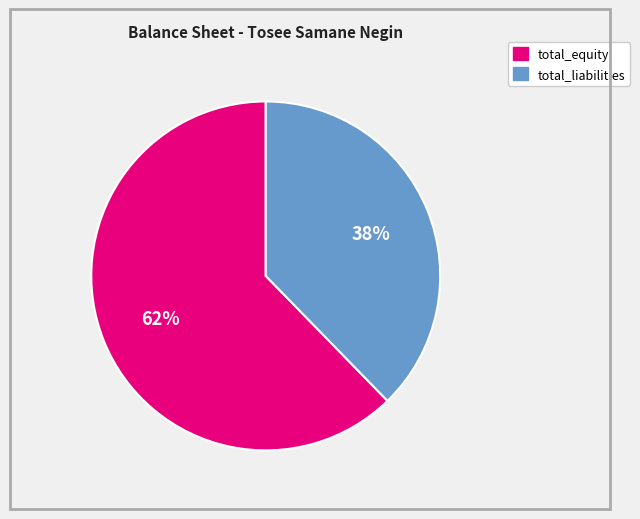

How many slices are in this pie chart?

2